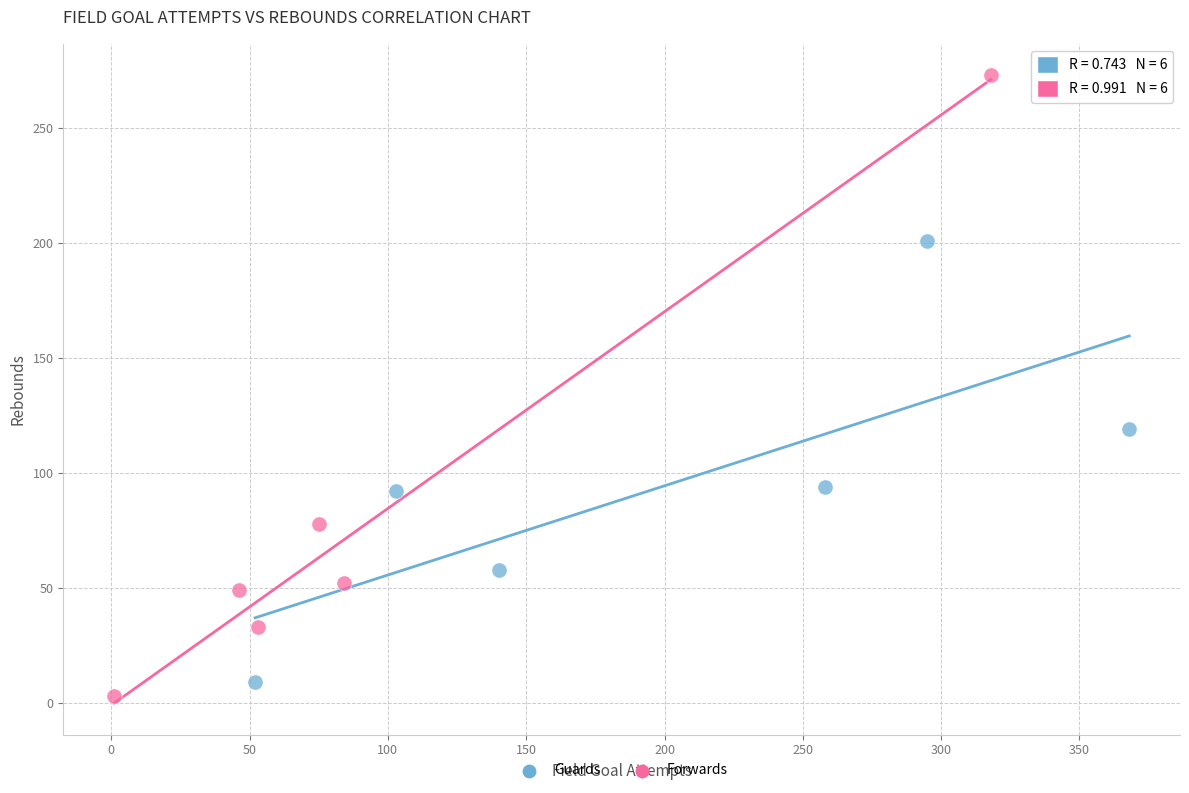

Which series contains the highest Y value?

Forwards